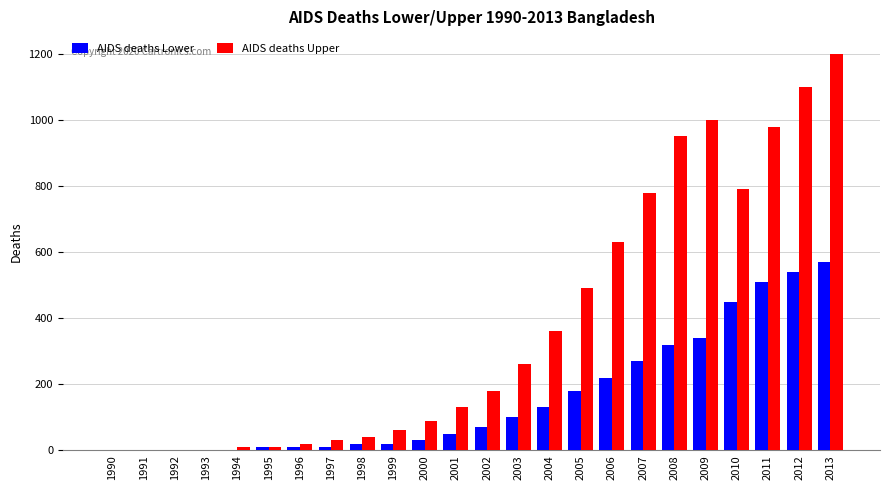

What is the spread (max minus min) of values at 1996?

10